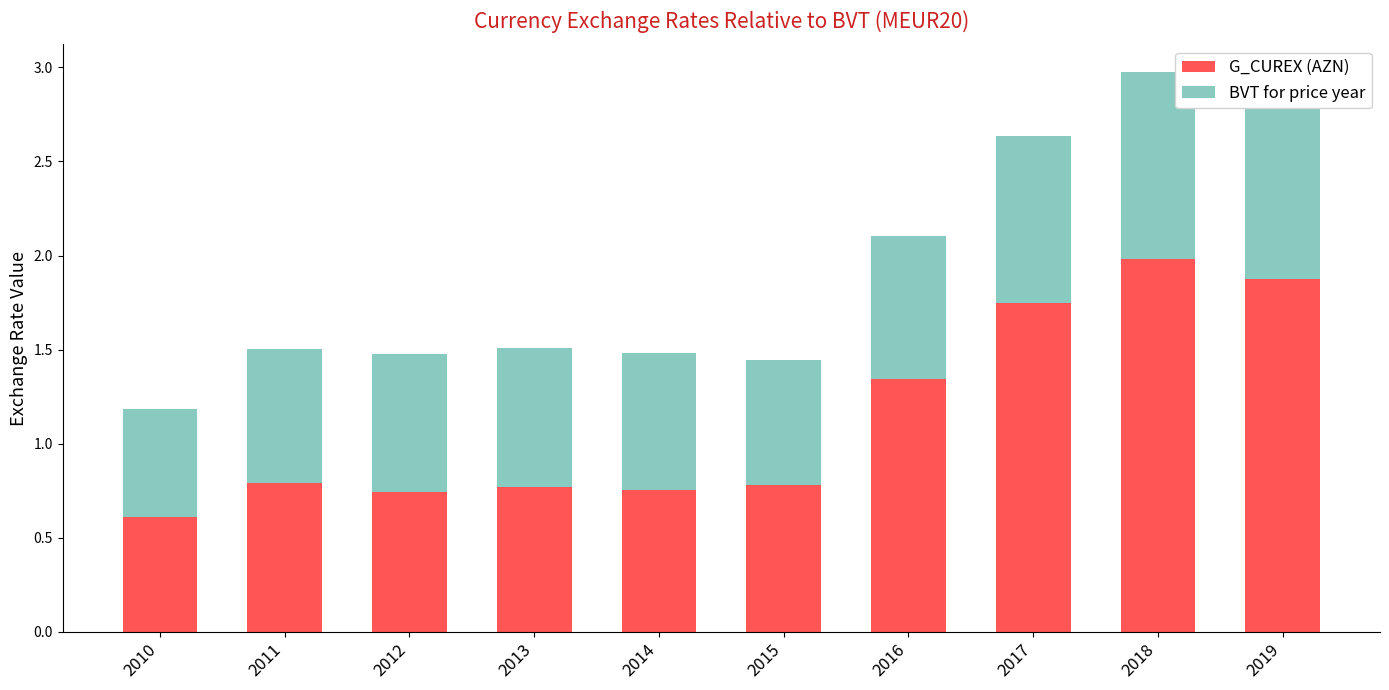

What is the maximum value for G_CUREX (AZN)?

2.0